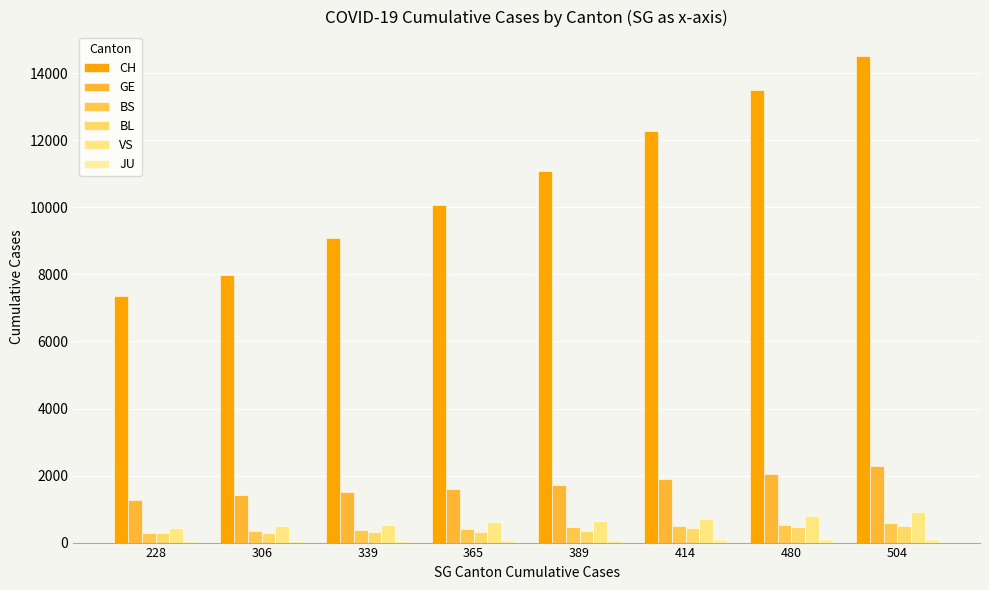

Count the number of categories in the chart.

8